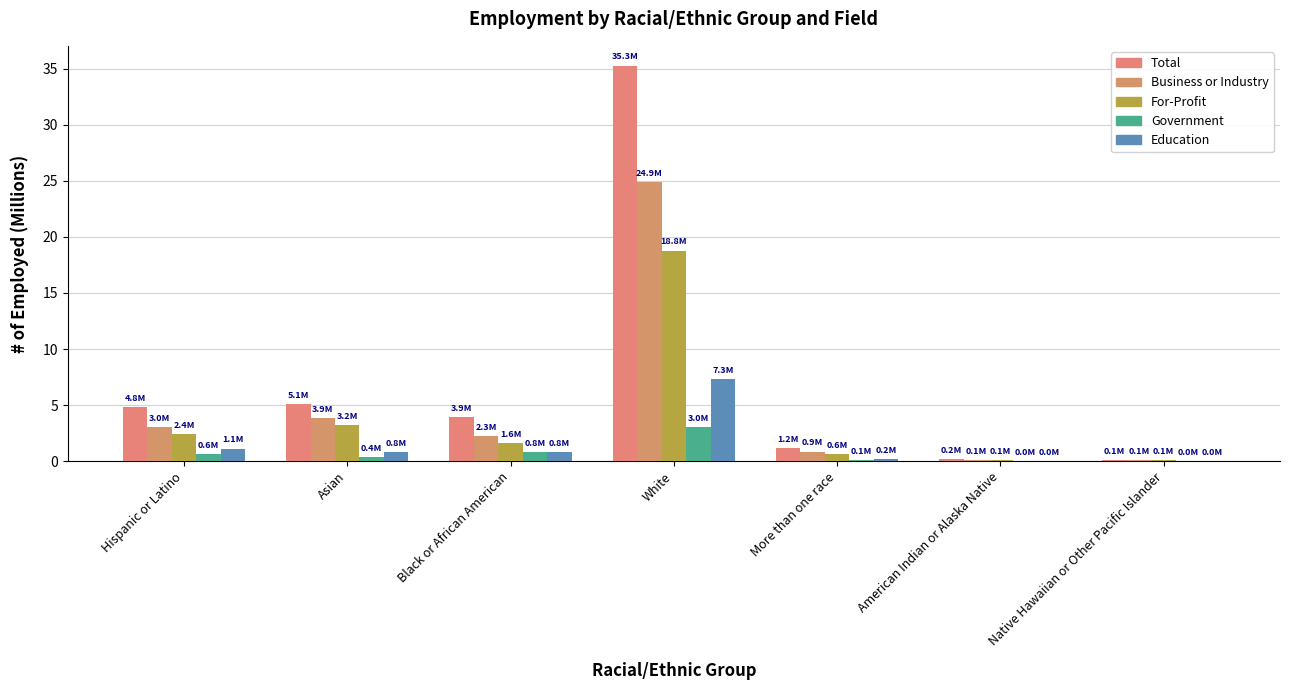

What is the spread (max minus min) of values at White?

32.2